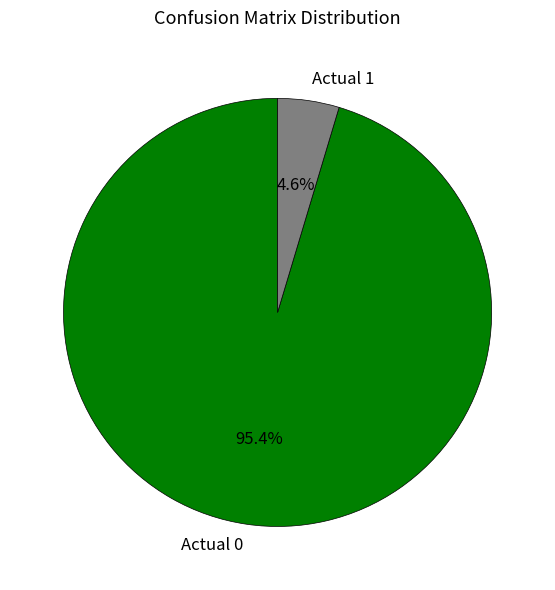

Count the number of slices in the pie.

2